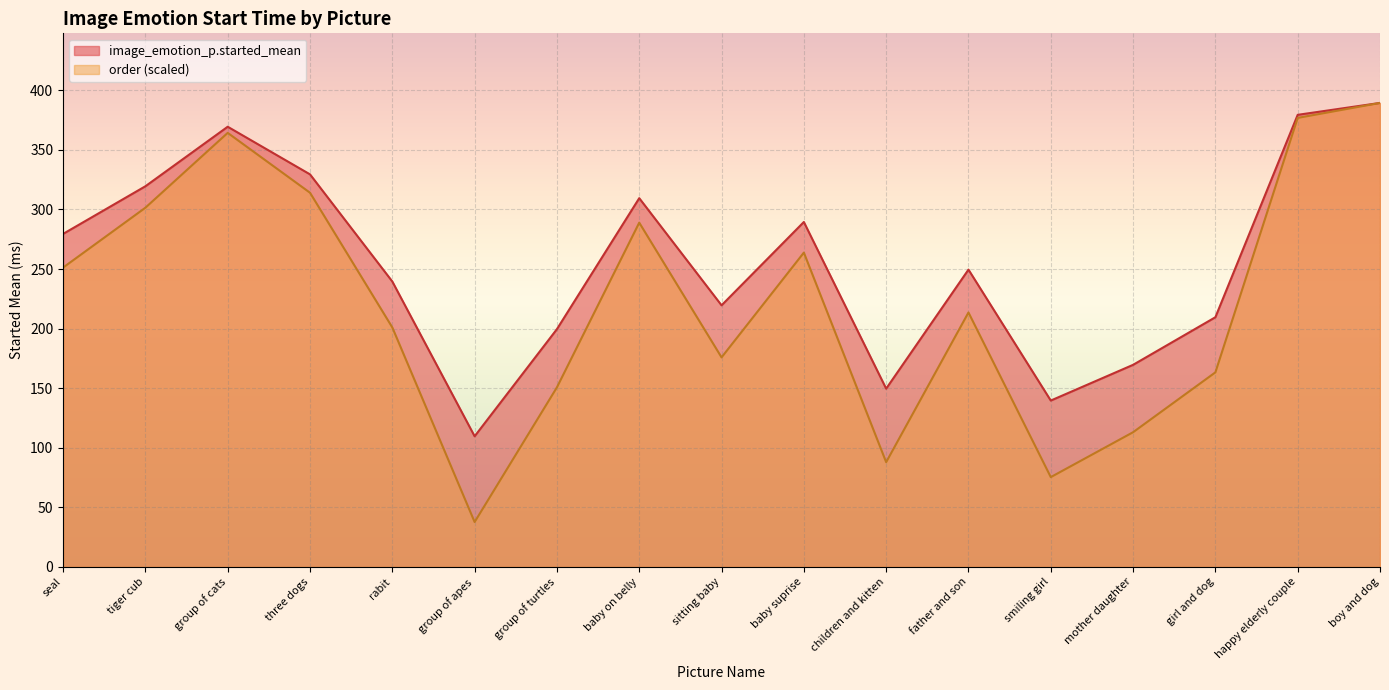

Is it true that image_emotion_p.started_mean equals 169.6 at mother daughter?

True